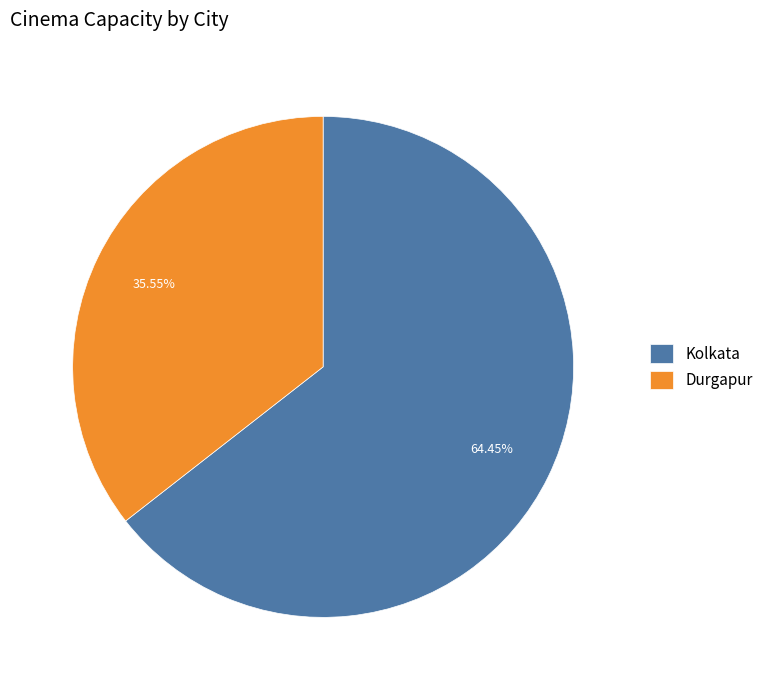

To the nearest percent, what is the difference between the Kolkata and Durgapur slice percentages?

29%